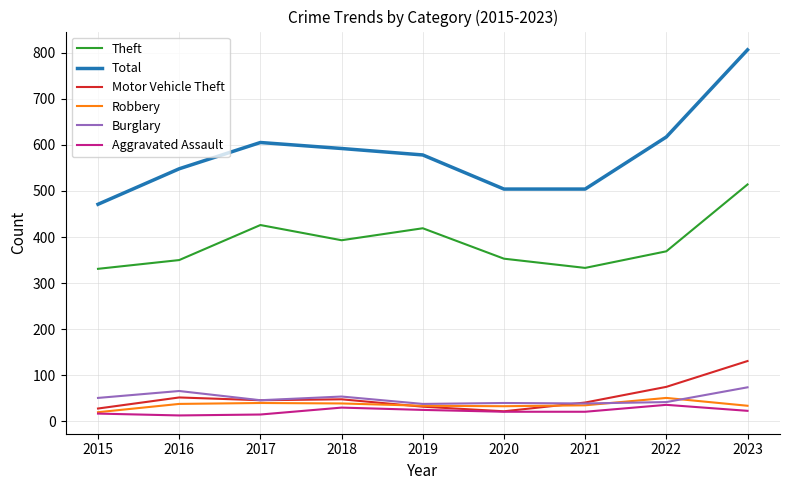

The Motor Vehicle Theft series shows 75 at 2022. True or false?

True